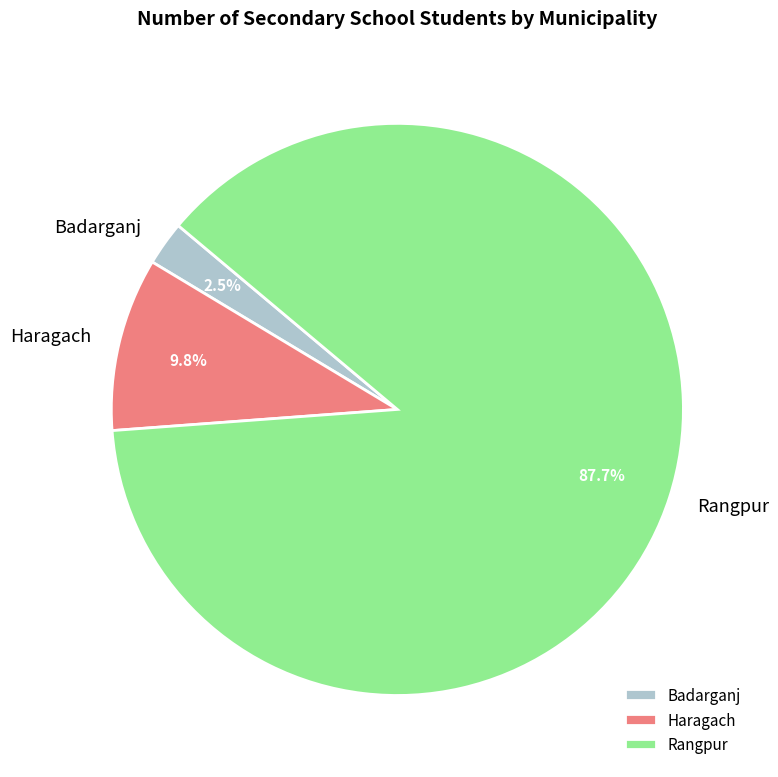

How much of the chart is everything except Rangpur?

12.3%